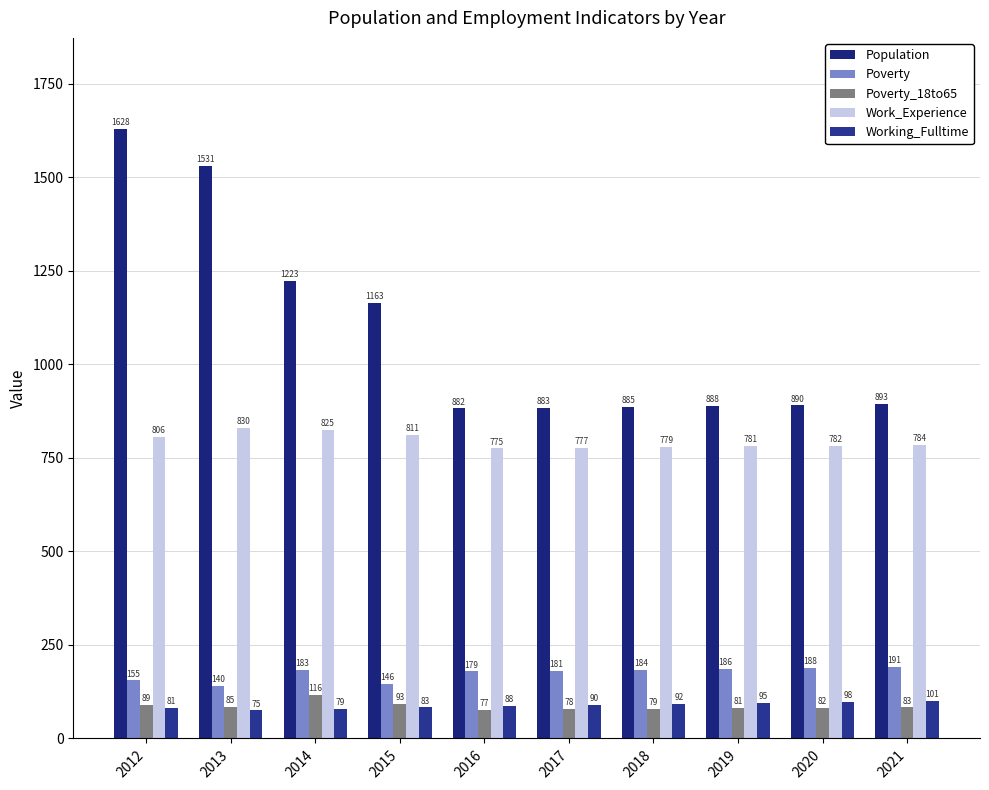

What is the minimum value for Poverty?

140